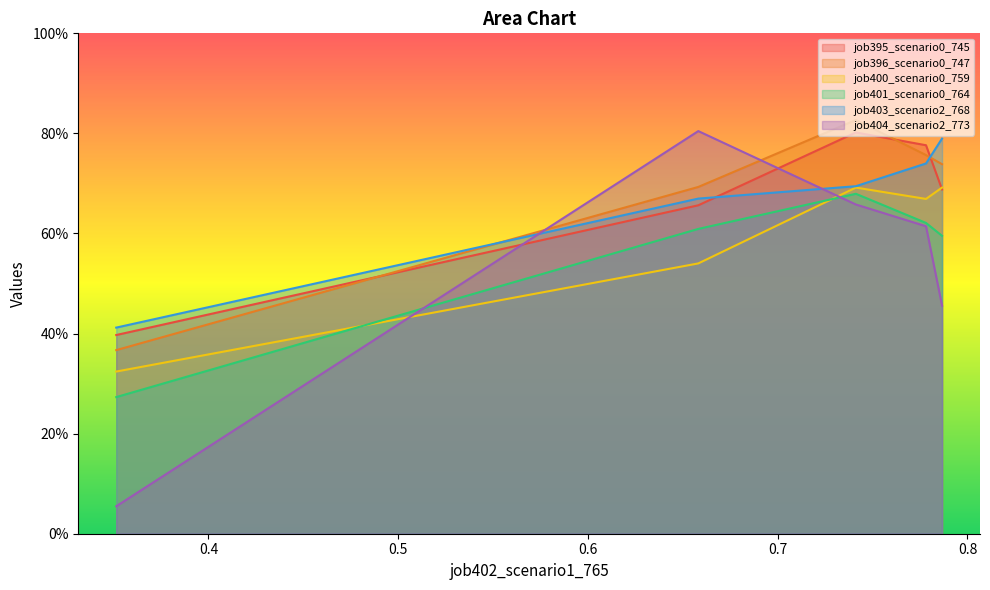

How many lines are shown in the chart?

6